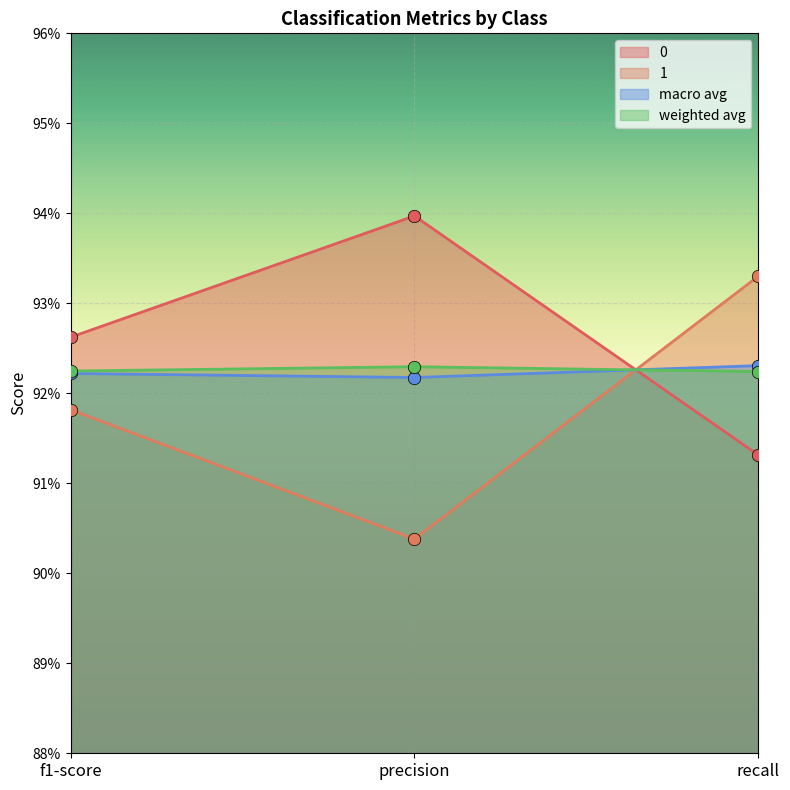

Is the value of weighted avg at f1-score greater than the value of macro avg at f1-score?

Yes